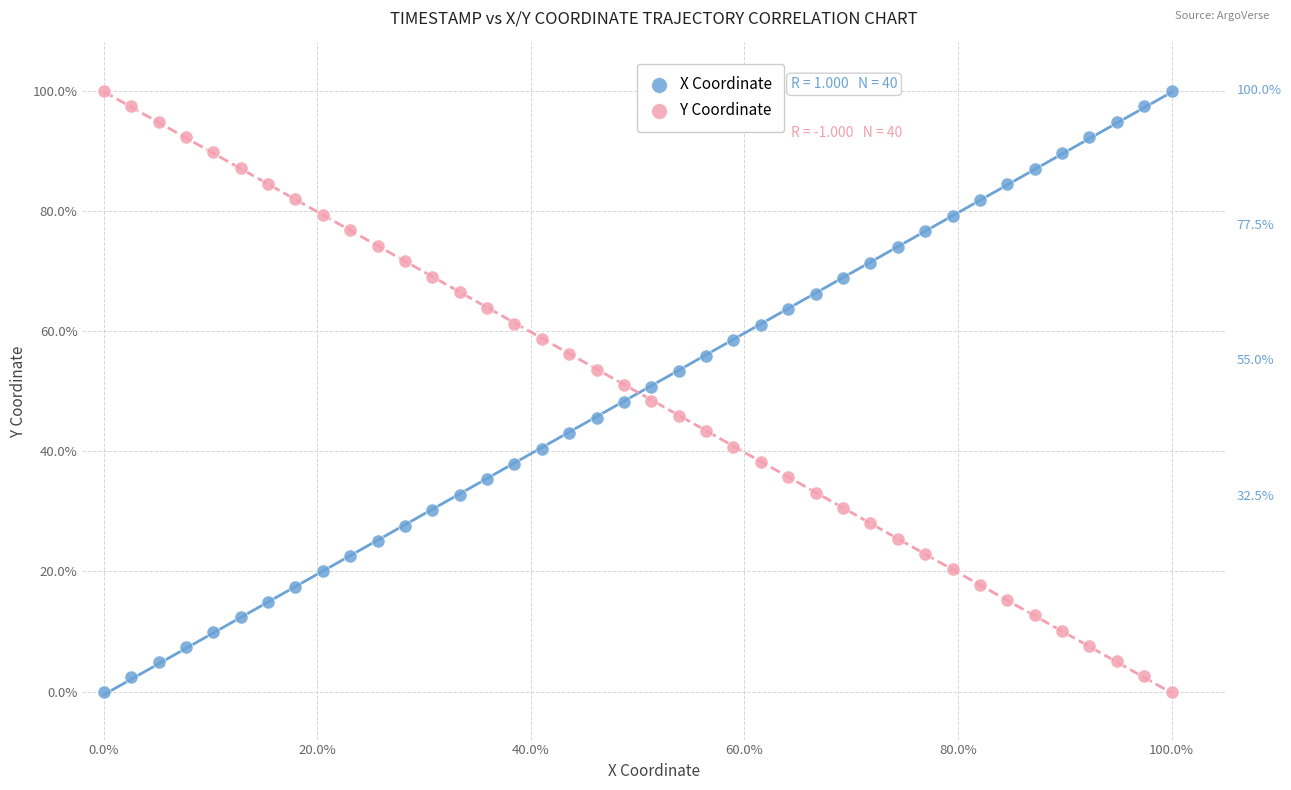

What are all the series names shown in the legend?

X Coordinate, Y Coordinate